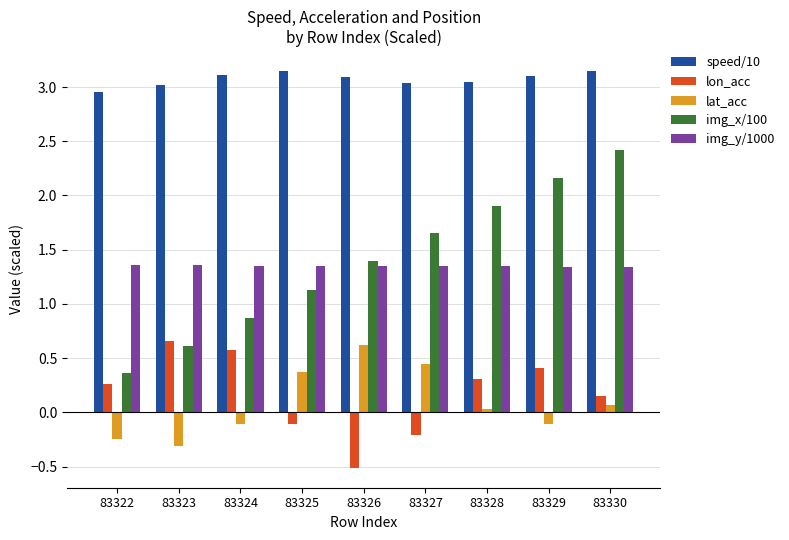

What is the difference between the second highest and minimum values in the lon_acc series?

1.1